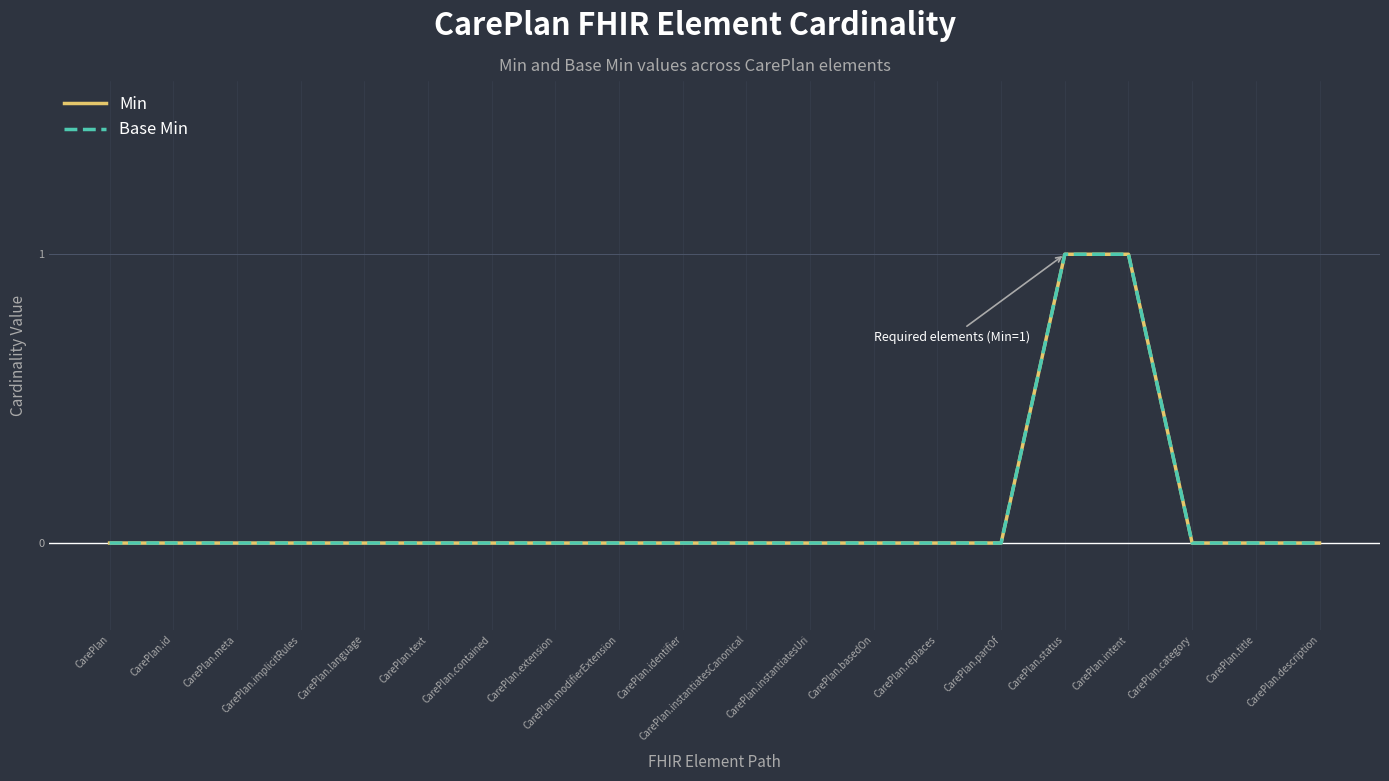

At CarePlan.basedOn, list the series in order from largest to smallest.

Min, Base Min